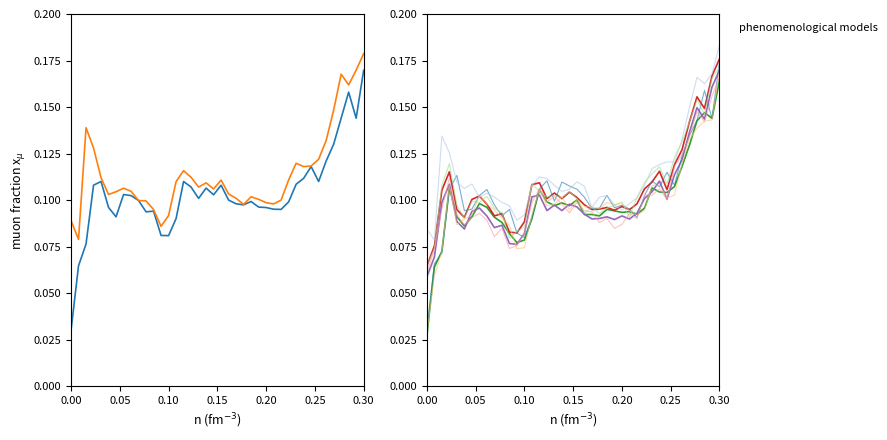

Count the Open values in the range 0 to 1.

40